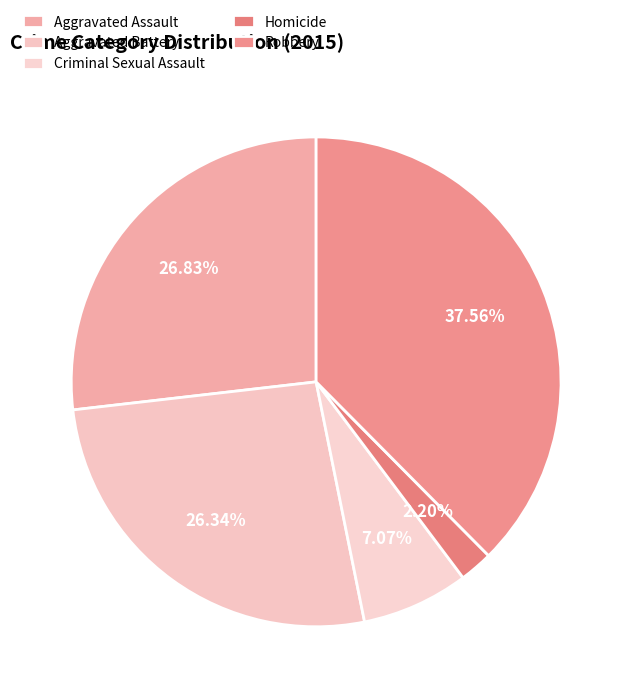

Rank the categories by value from lowest to highest.

Homicide, Criminal Sexual Assault, Aggravated Battery, Aggravated Assault, Robbery